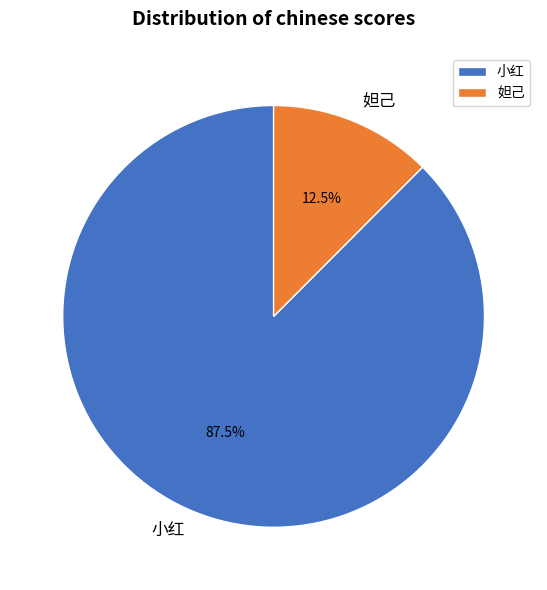

Which slice is the smallest?

妲己